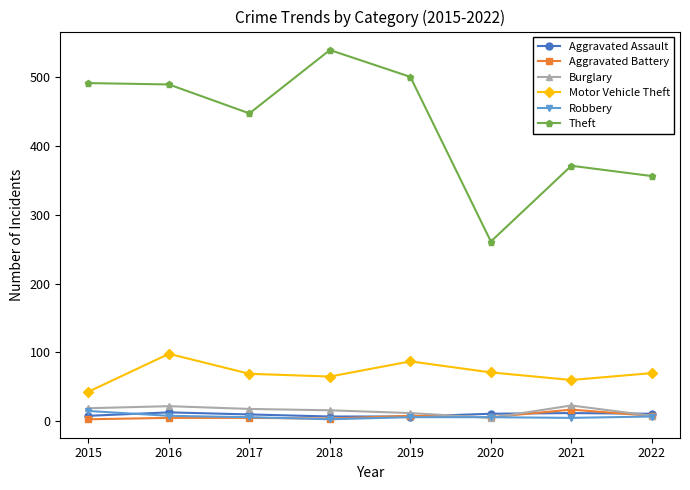

Which series has the largest range (max minus min)?

Theft